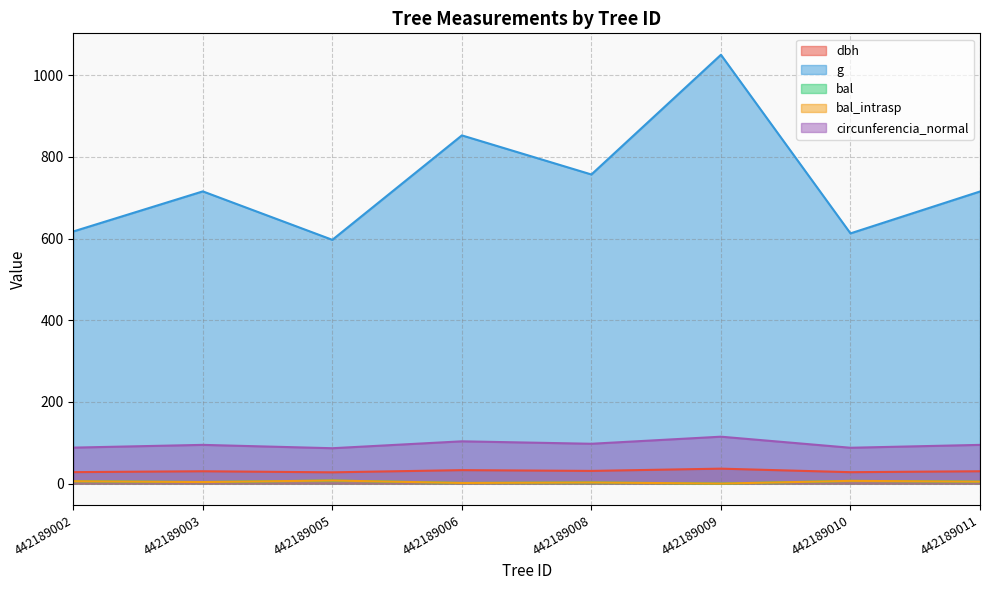

Is the value of g at 442189003 greater than the value of bal_intrasp at 442189008?

Yes